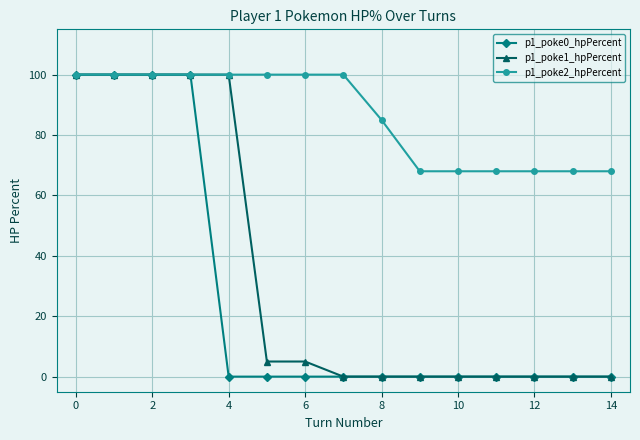

What is the maximum value shown in the chart?

100